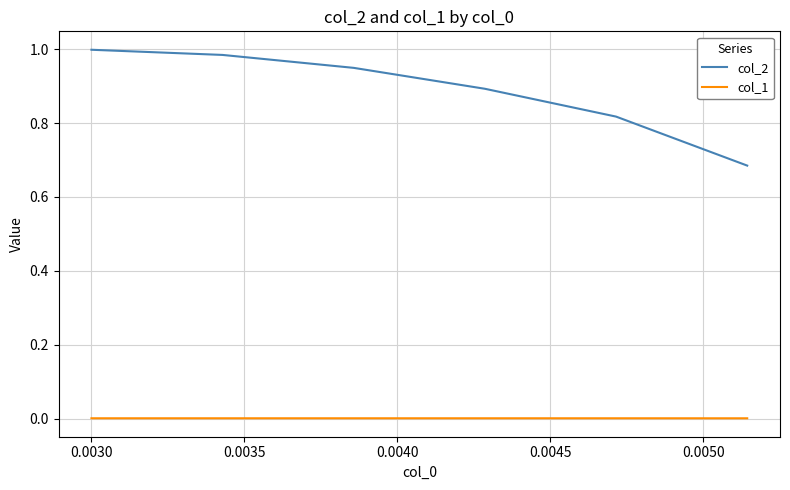

List the series in order of their peak value, lowest first.

col_1, col_2